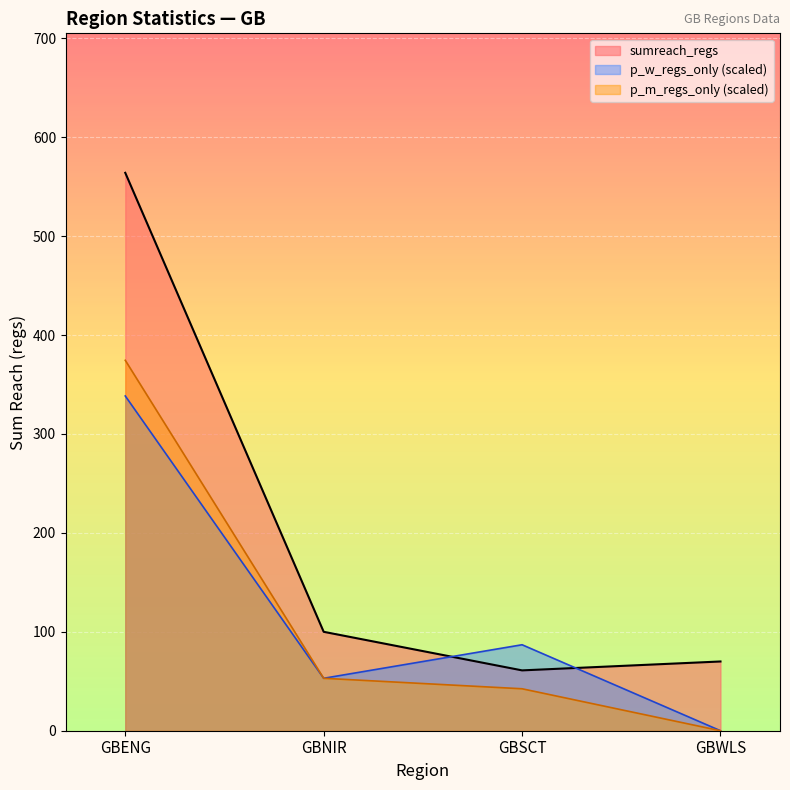

What is the label of the 4th point from the left?

GBWLS